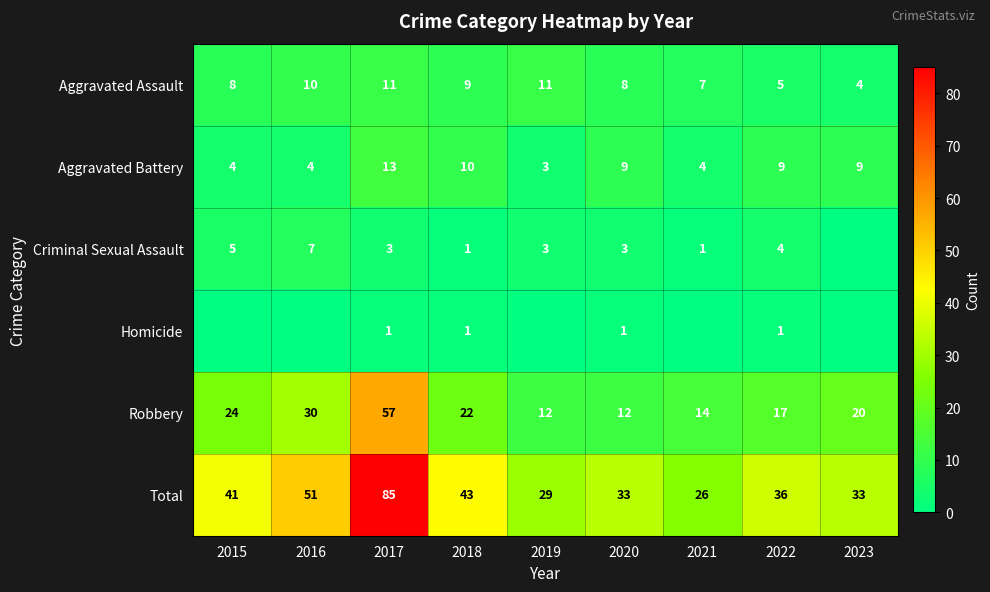

What is the difference between the maximum and minimum values in the Aggravated Assault series?

7